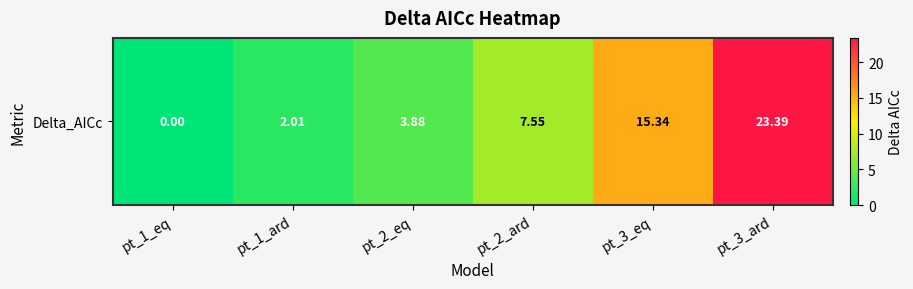

What is the sum of all values?

52.2